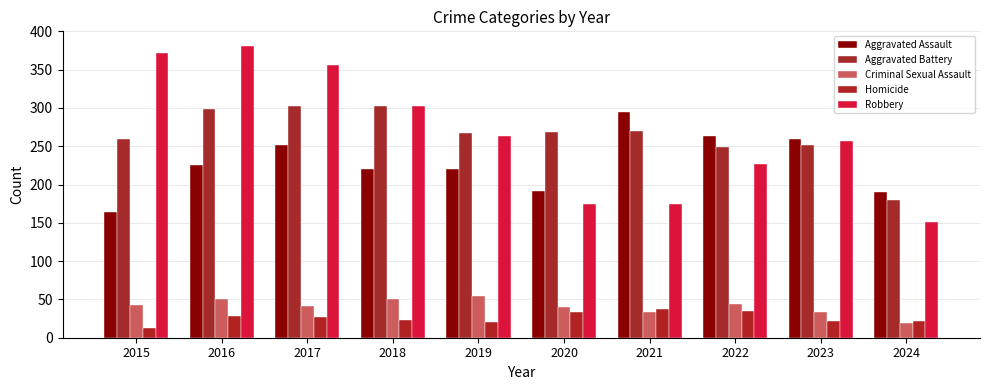

List the series in order of their peak value, lowest first.

Homicide, Criminal Sexual Assault, Aggravated Assault, Aggravated Battery, Robbery